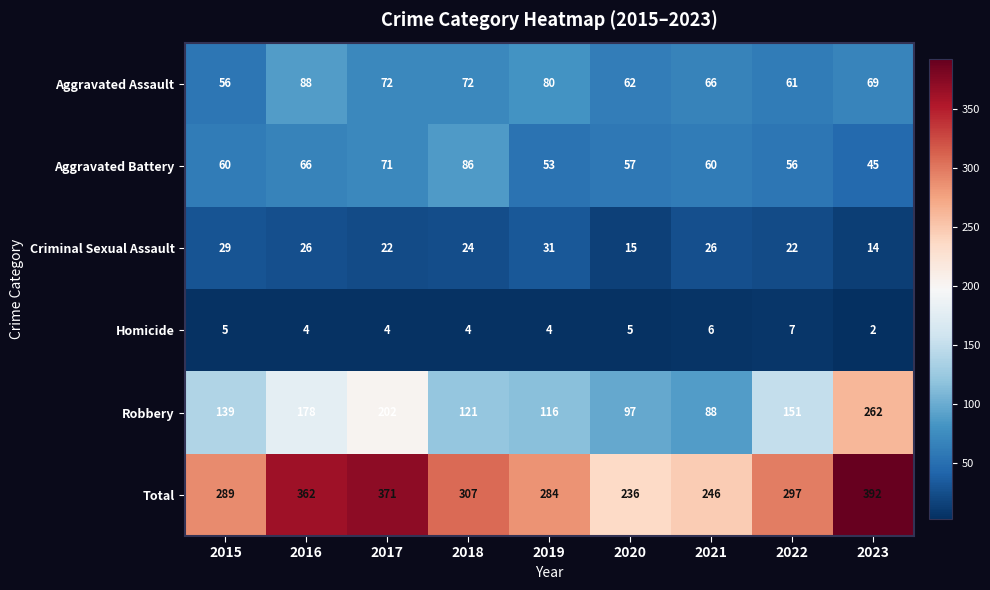

What value does the Robbery series have at 2015, to the nearest 5?

140